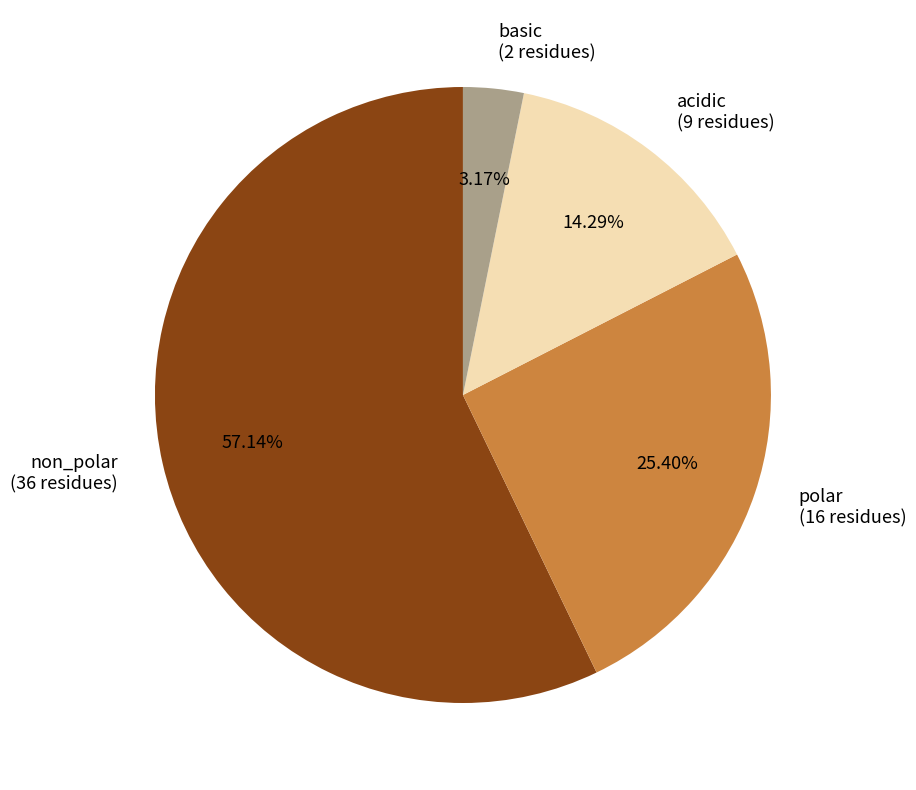

Approximately how many times larger is the value at non_polar compared to basic?

18.0